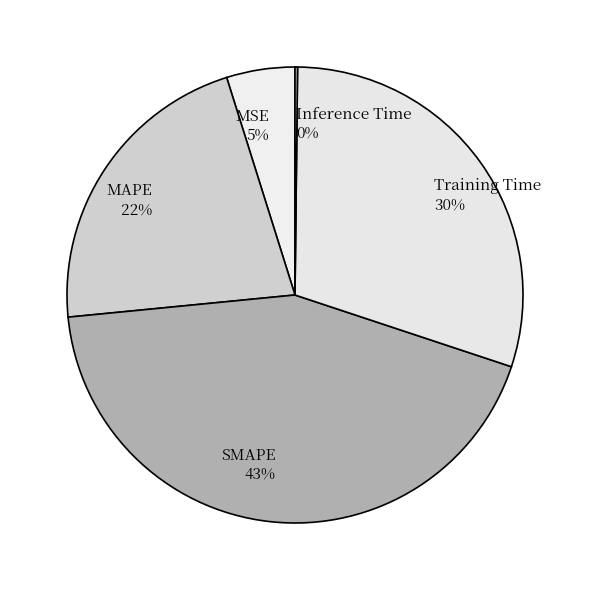

Is there a majority slice in this chart?

No